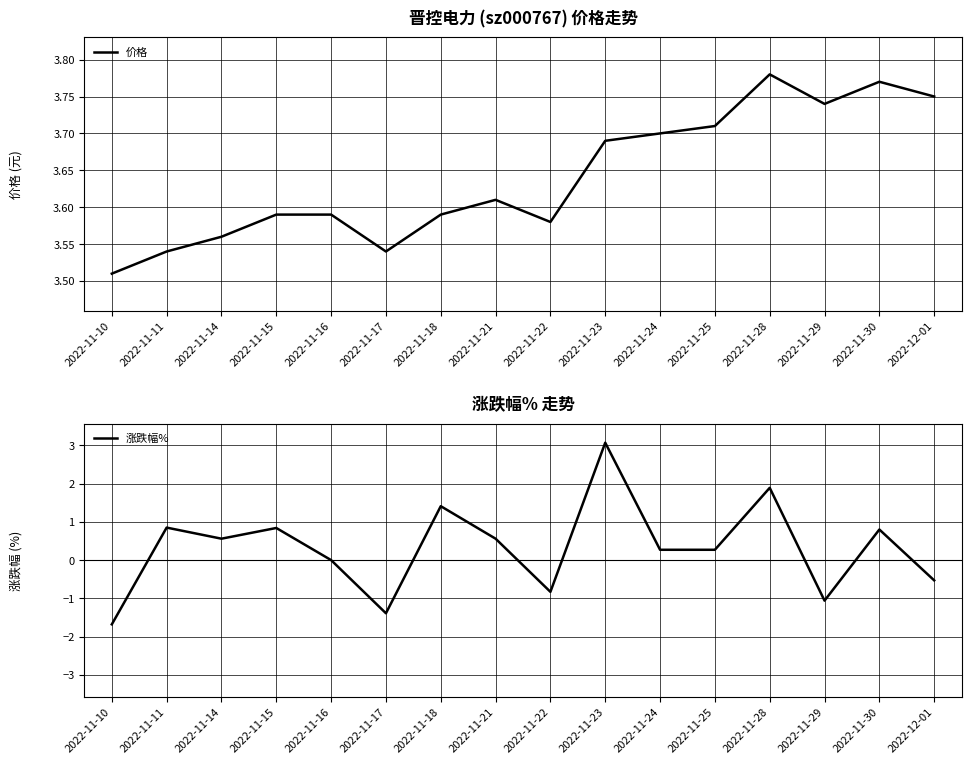

Reading left to right, what are all the values shown in this chart?

价格: 3.5	3.5	3.6	3.6	3.6	3.5	3.6	3.6	3.6	3.7	3.7	3.7	3.8	3.7	3.8	3.8
涨跌幅%: -1.7	0.8	0.6	0.8	0.0	-1.4	1.4	0.6	-0.8	3.1	0.3	0.3	1.9	-1.1	0.8	-0.5